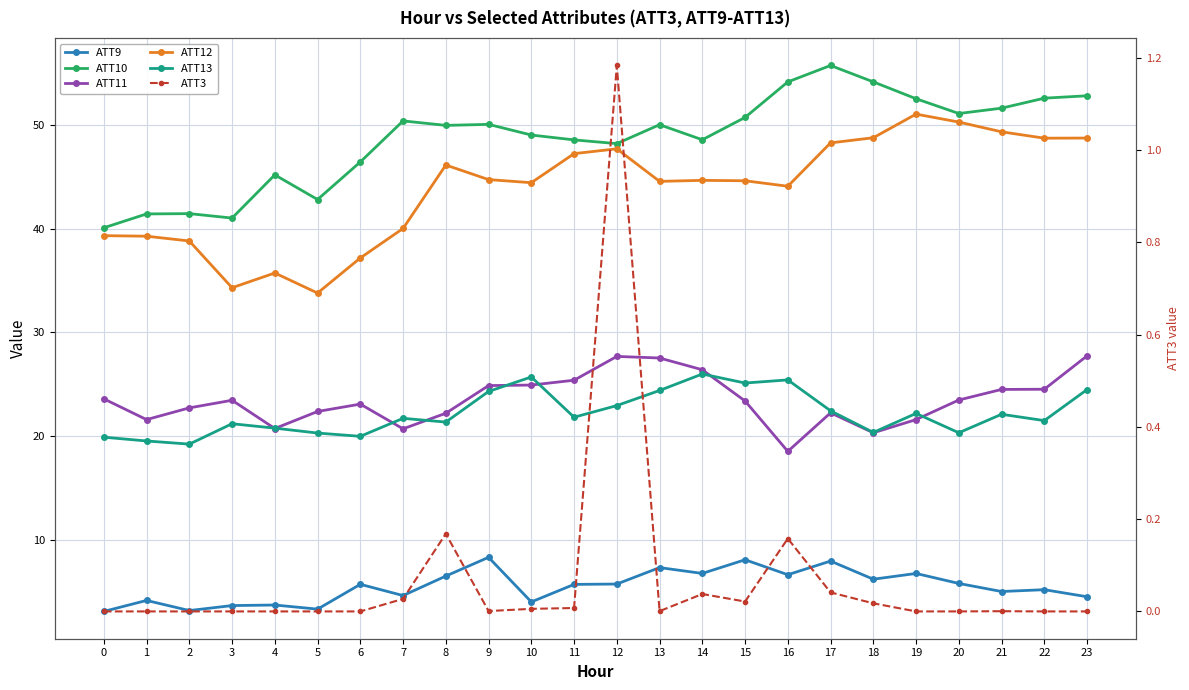

Is the value of ATT12 at 1 greater than the value of ATT3 at 14?

Yes